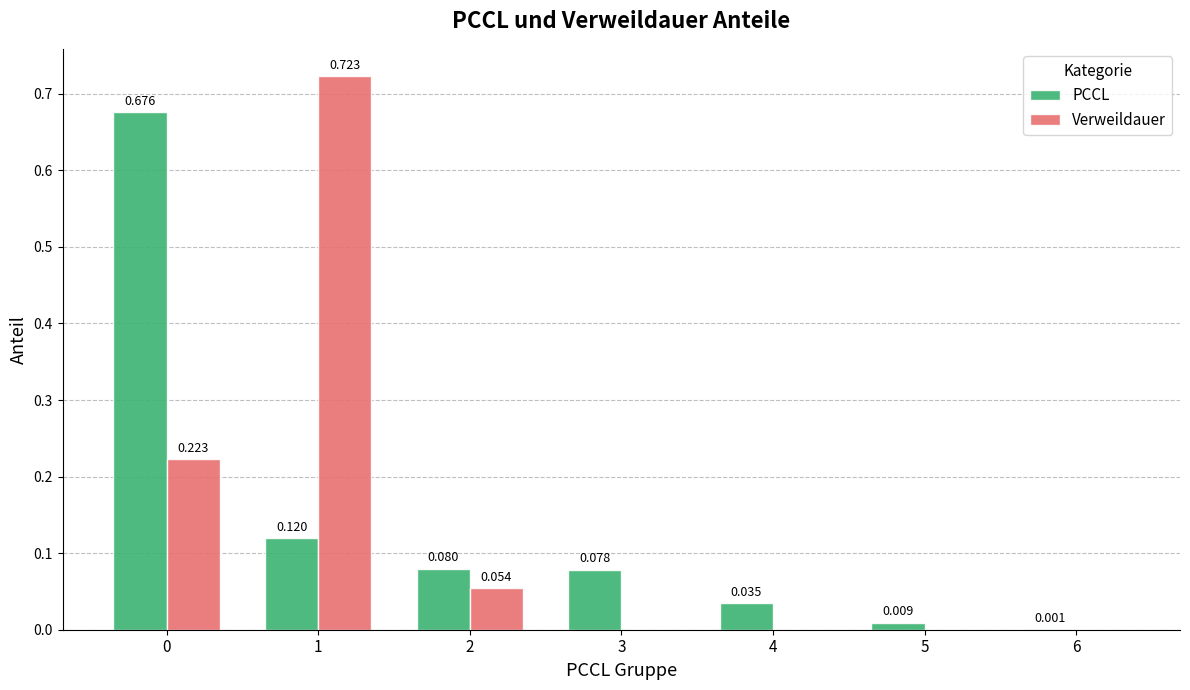

Is the value of PCCL at 1 greater than the value of Verweildauer at 3?

Yes